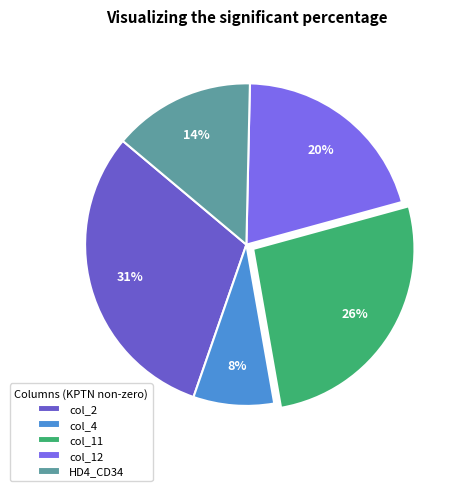

Is it true that col_11 is 26% of the pie?

True